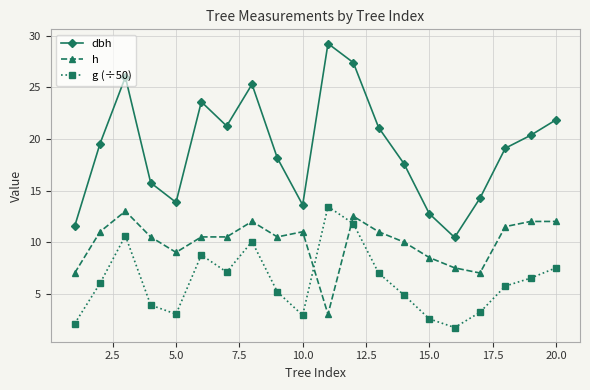

What is the difference between the maximum and minimum values in the g (÷50) series?

11.7